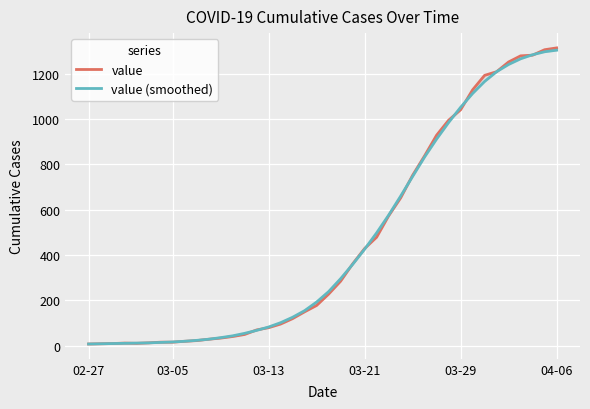

Which has a higher value, 34 or 17?

34